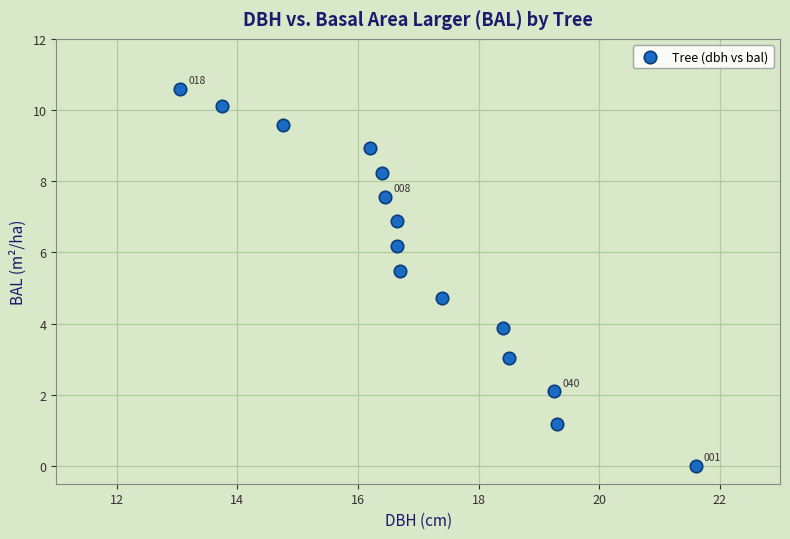

What is the range of X values (max minus min)?

8.6